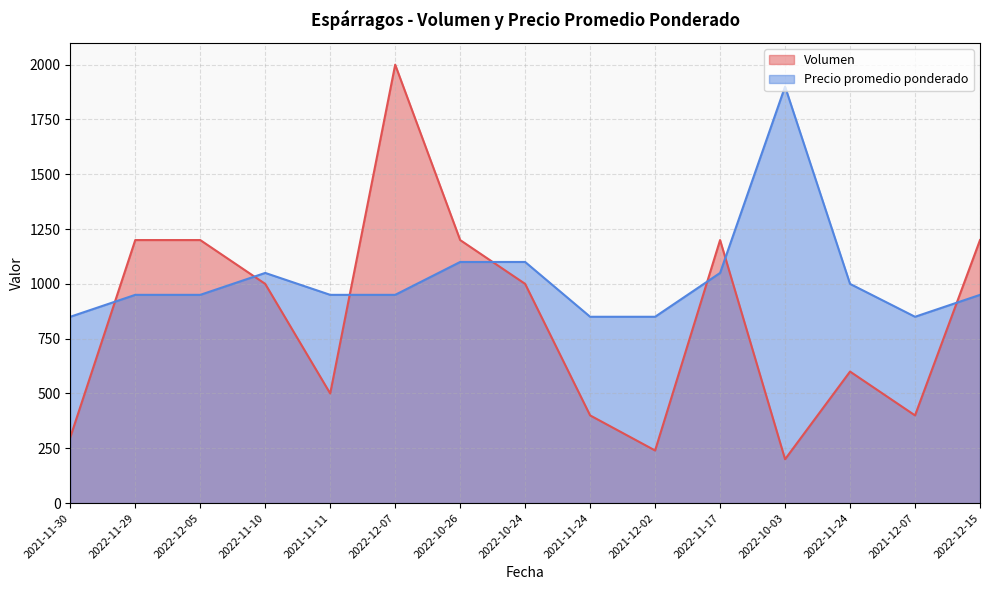

What position from the right is 2022-11-17?

5